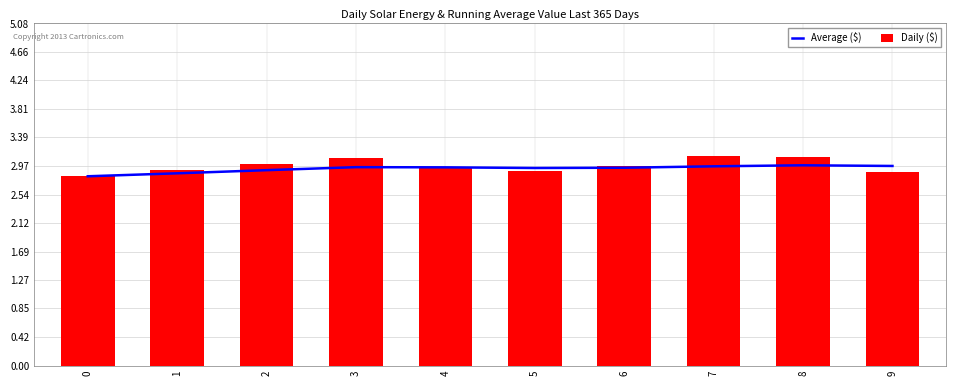

Is the value of Daily ($) at 7 greater than the value of Average ($) at 0?

Yes